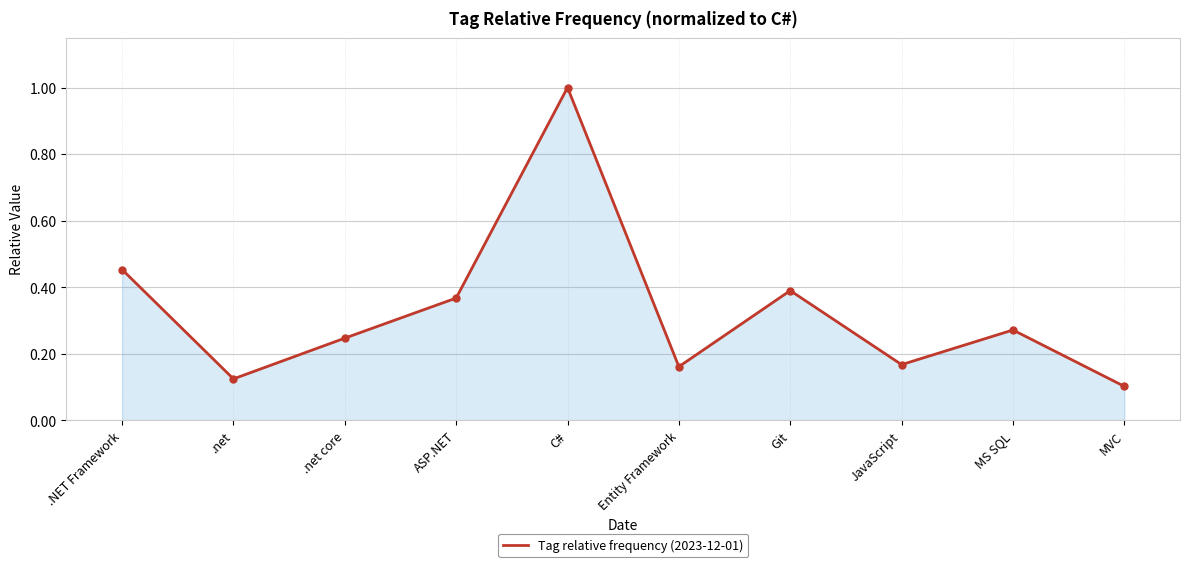

How many values are between 0 and 1?

10